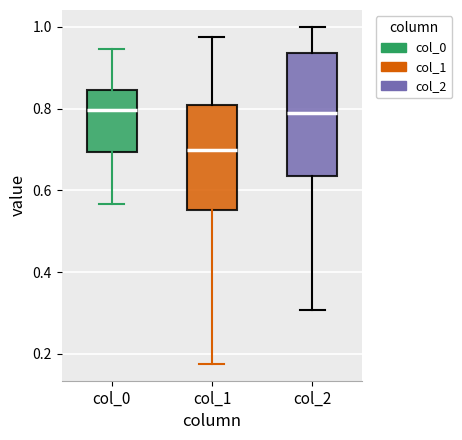

Reading left to right, read every box against the y-axis: the position of its median line, the range the box covers, and the ends of its whiskers. The values are not printed on the chart, so give them approximately, as read against the axis.

col_0: median 0.80, box 0.70 to 0.84, whiskers 0.56 to 0.94
col_1: median 0.70, box 0.56 to 0.80, whiskers 0.18 to 0.98
col_2: median 0.78, box 0.64 to 0.94, whiskers 0.30 to 1.00